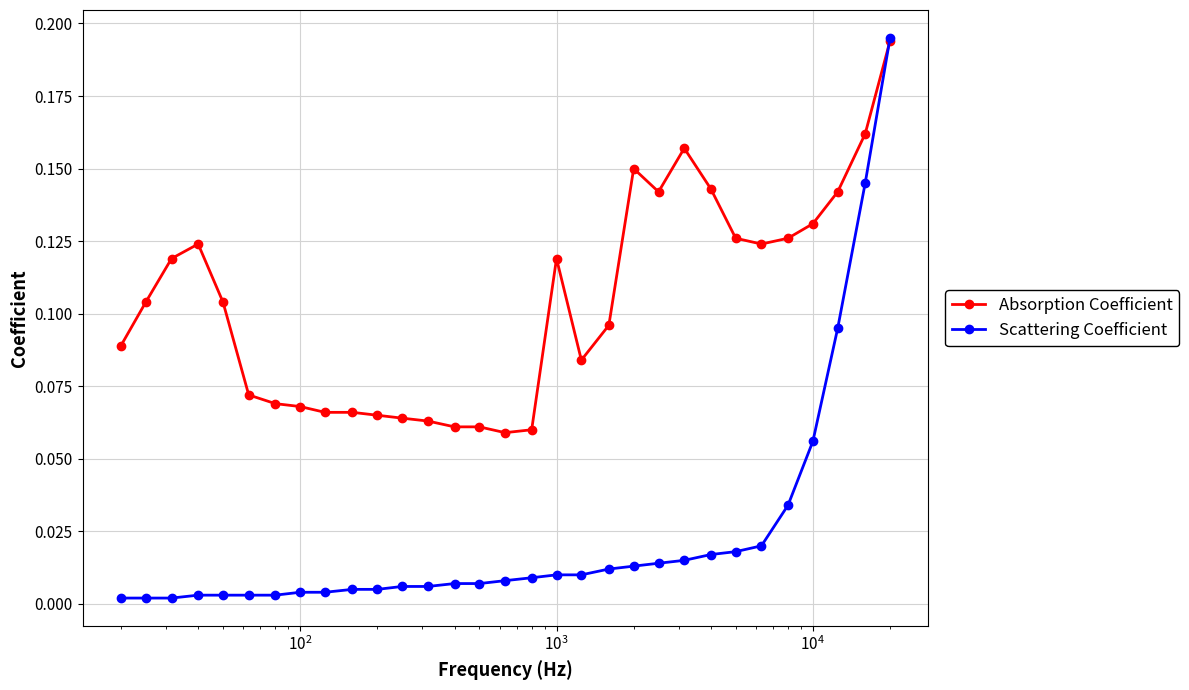

Does the chart have visible grid lines?

Yes